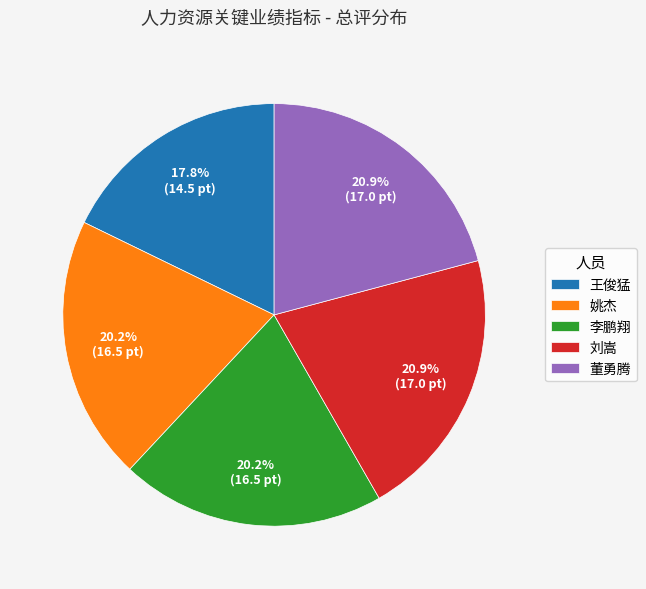

Does 王俊猛 represent more than half of the total?

No